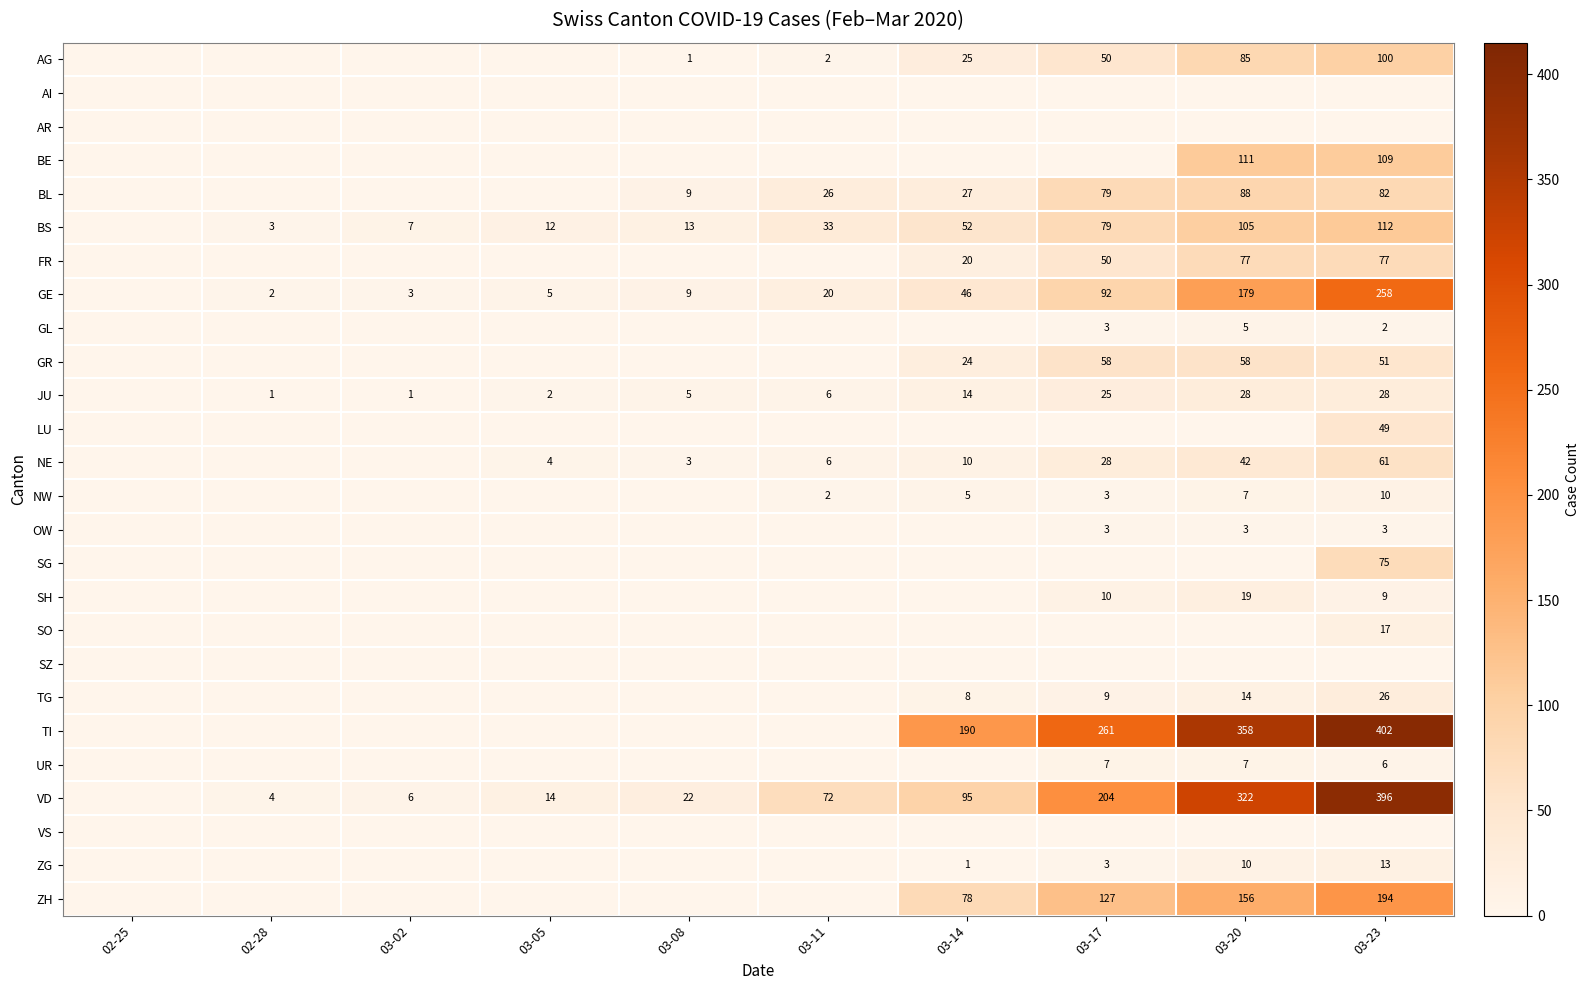

Is it true that VD equals 8 at 03-02?

False